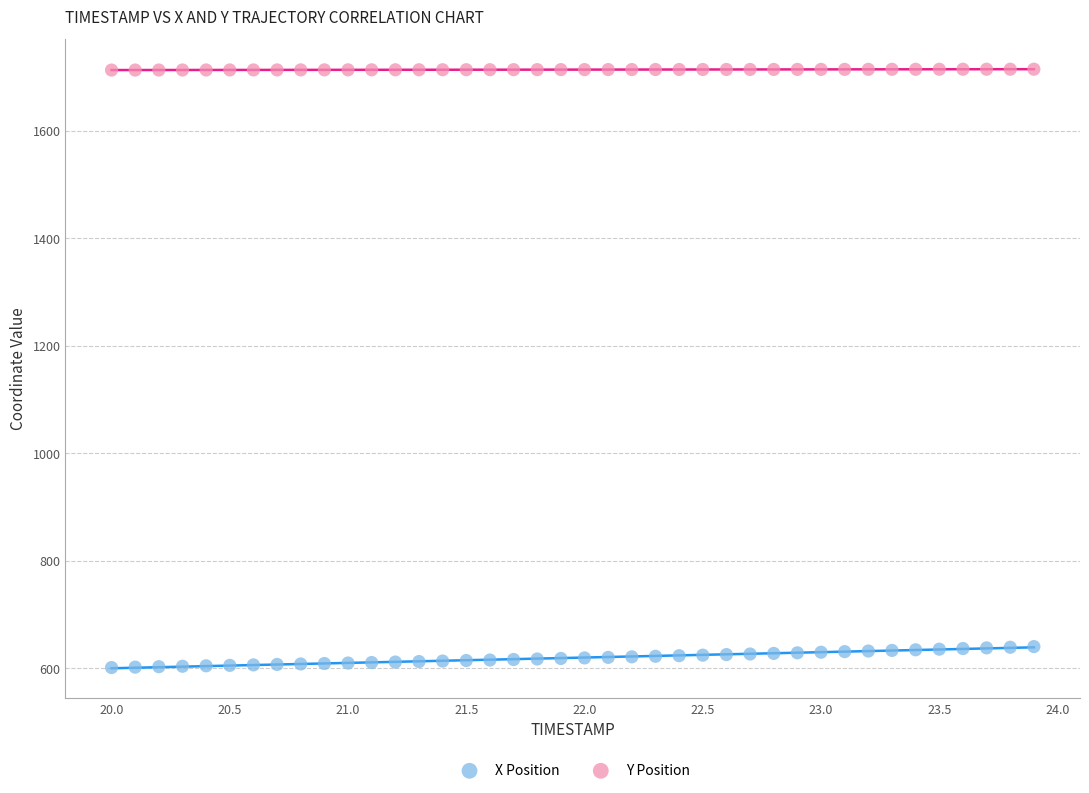

Which series contains the highest Y value?

Y Position